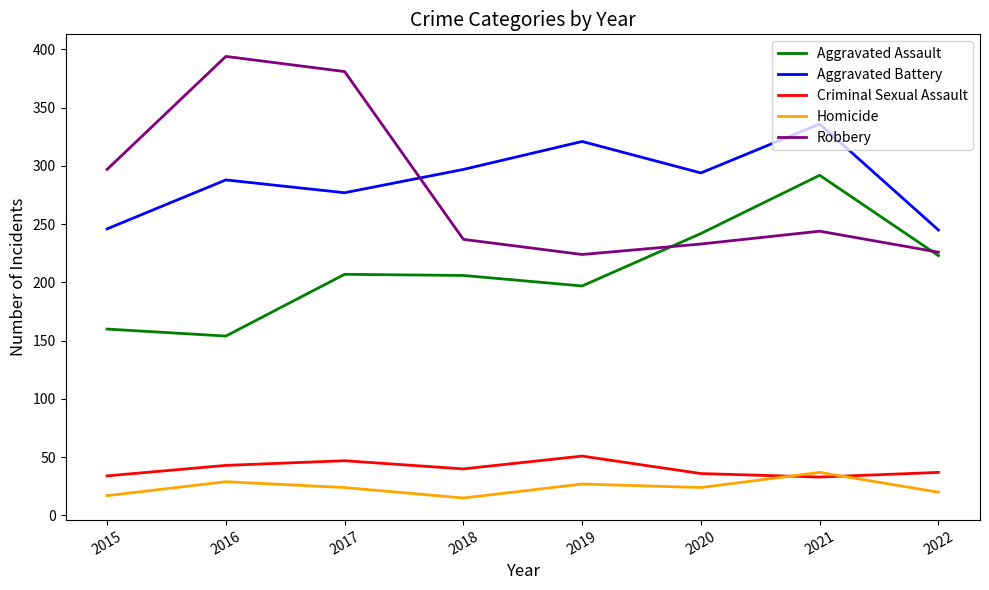

Which category has the highest value in the Aggravated Battery series?

2021